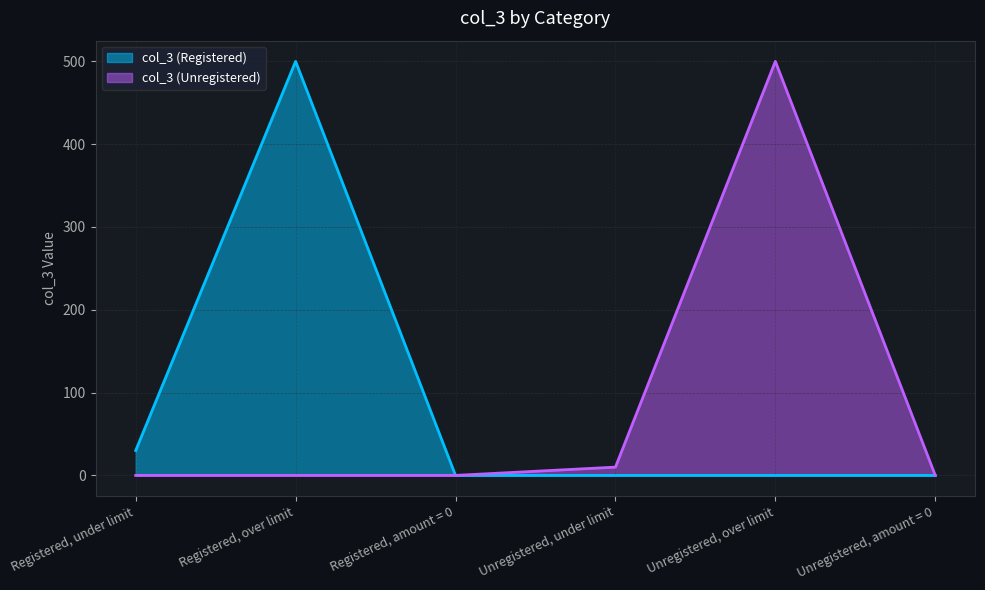

True or false: col_3 (Unregistered) and col_3 (Registered) intersect in this chart.

False